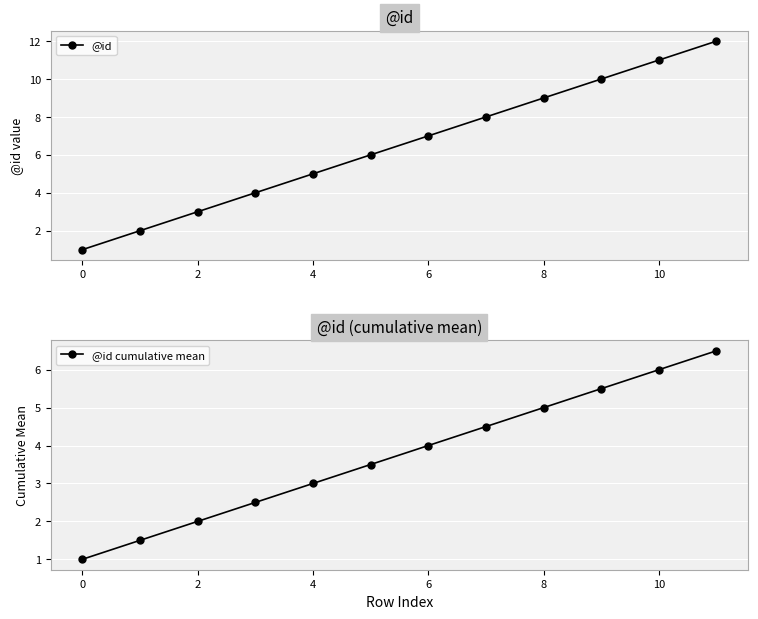

Reading left to right, what are all the values shown in this chart?

@id: 1.0	2.0	3.0	4.0	5.0	6.0	7.0	8.0	9.0	10.0	11.0	12.0
@id cumulative mean: 1.0	1.5	2.0	2.5	3.0	3.5	4.0	4.5	5.0	5.5	6.0	6.5